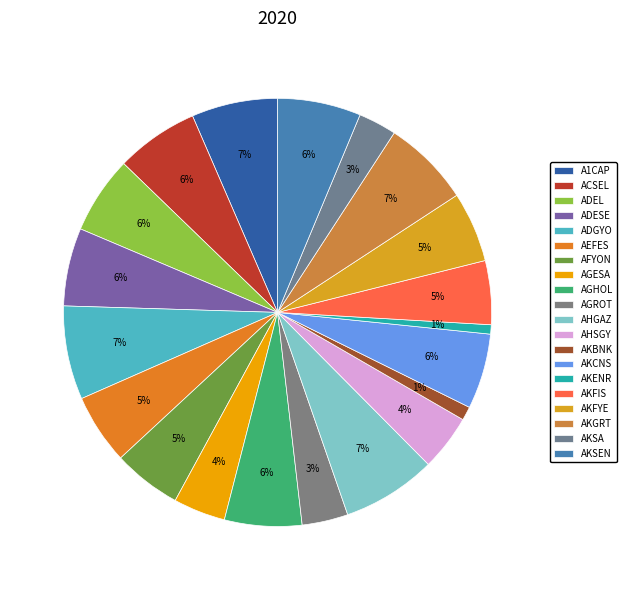

Rank the categories by value from highest to lowest.

AHGAZ, ADGYO, AKGRT, A1CAP, AKSEN, ACSEL, ADESE, ADEL, AGHOL, AKCNS, AKFYE, AEFES, AFYON, AKFIS, AHSGY, AGESA, AGROT, AKSA, AKBNK, AKENR